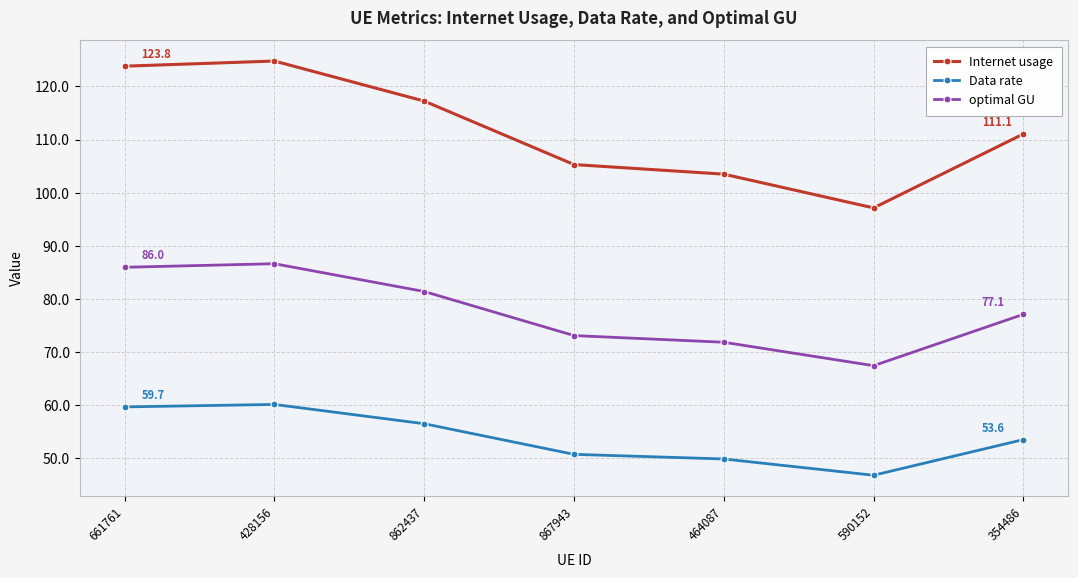

At how many categories does at least one series exceed 80?

7